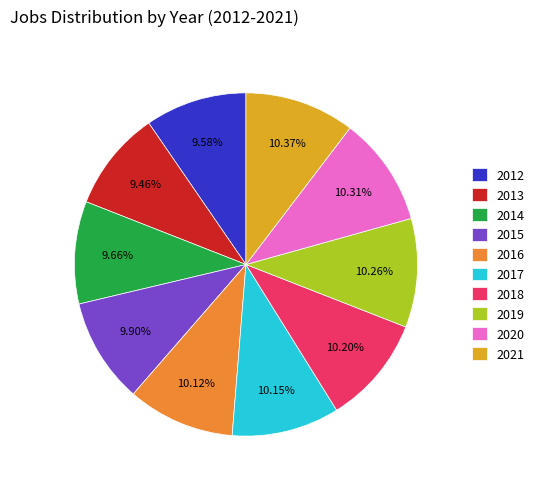

Is it true that 2016 is 2% of the pie?

False